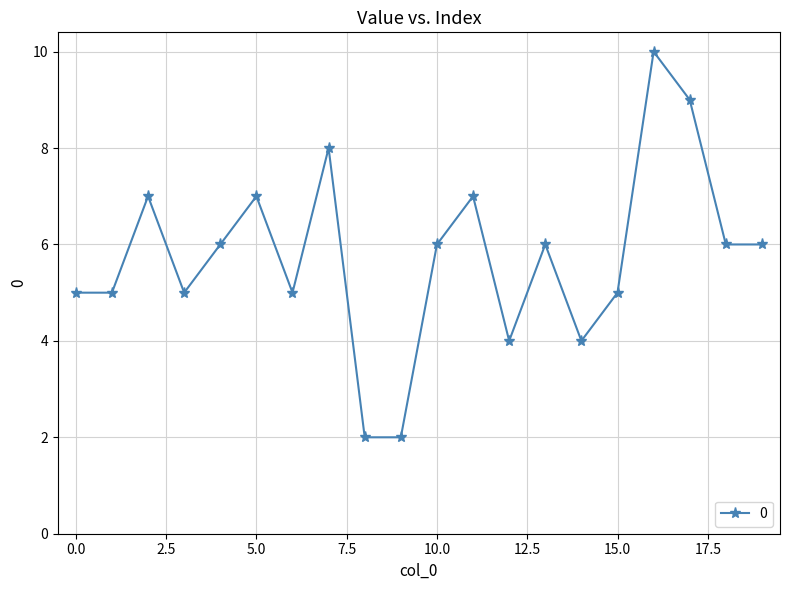

True or false: there are more than 0 points higher than both neighbors.

True